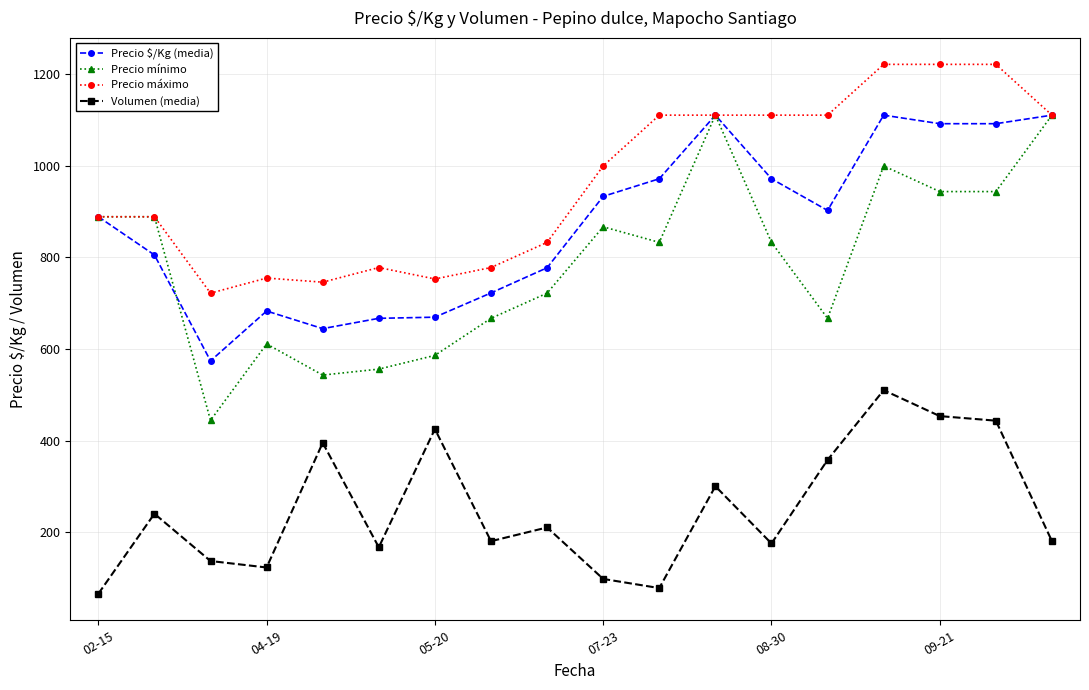

Which series has the widest spread of values?

Precio mínimo